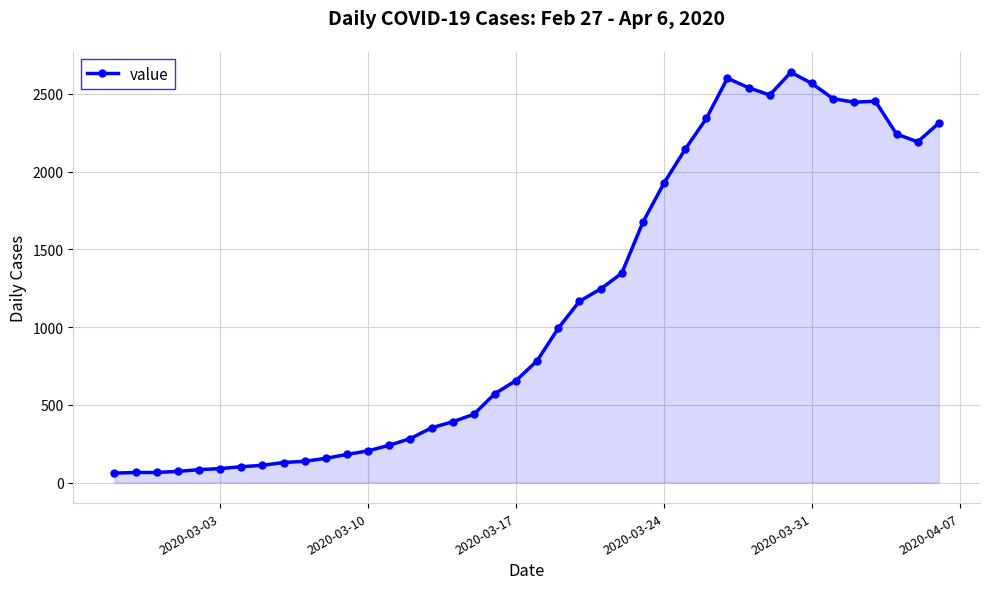

What is the minimum value shown in the chart?

61